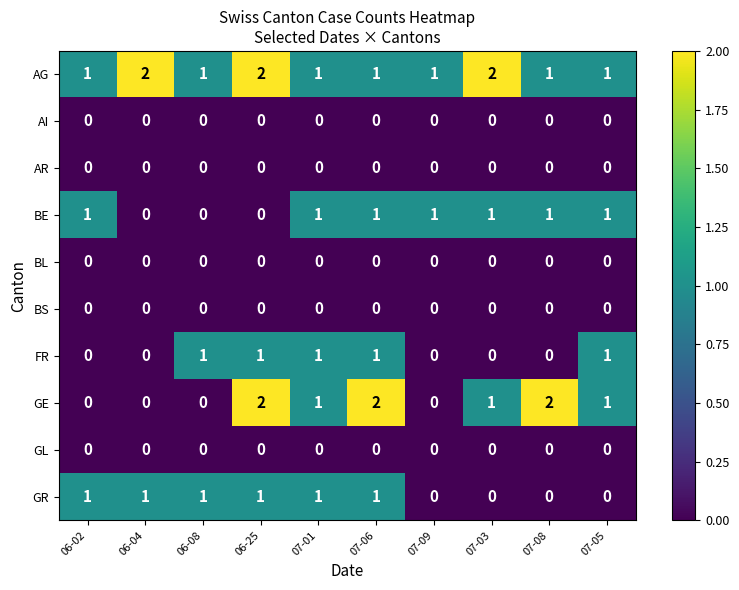

How many values in BE are above zero?

7